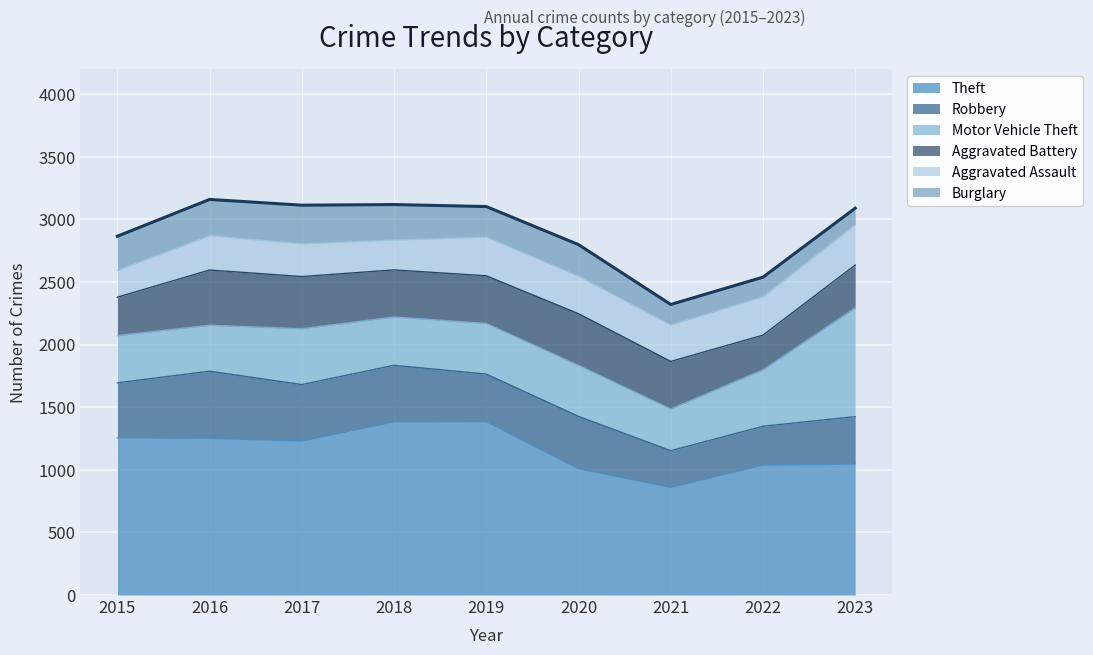

List the series in order of their peak value, highest first.

Theft, Motor Vehicle Theft, Robbery, Aggravated Battery, Aggravated Assault, Burglary